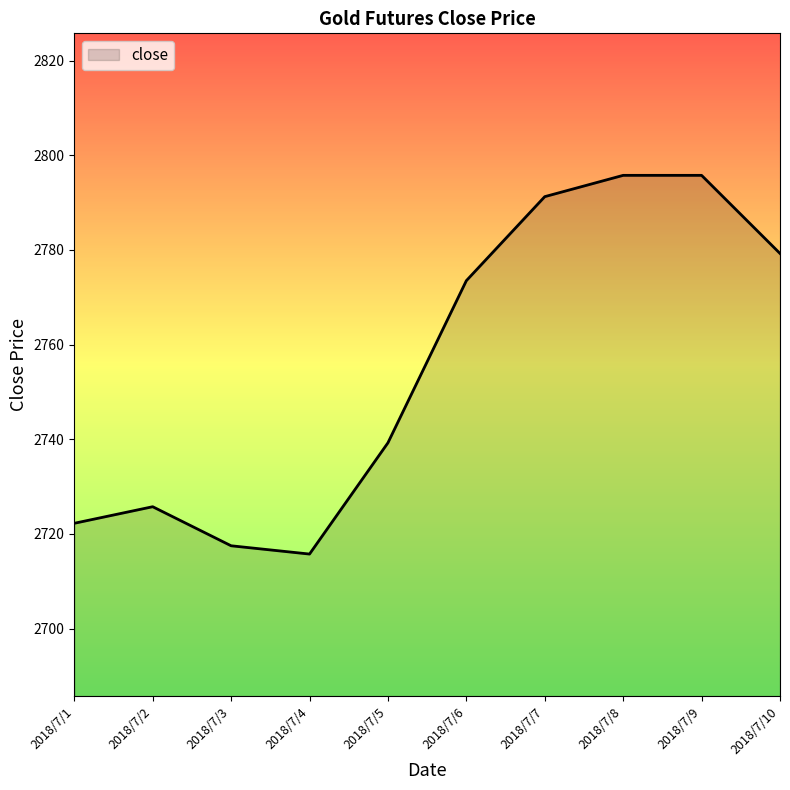

Read the value at 2018/7/2.

2725.8